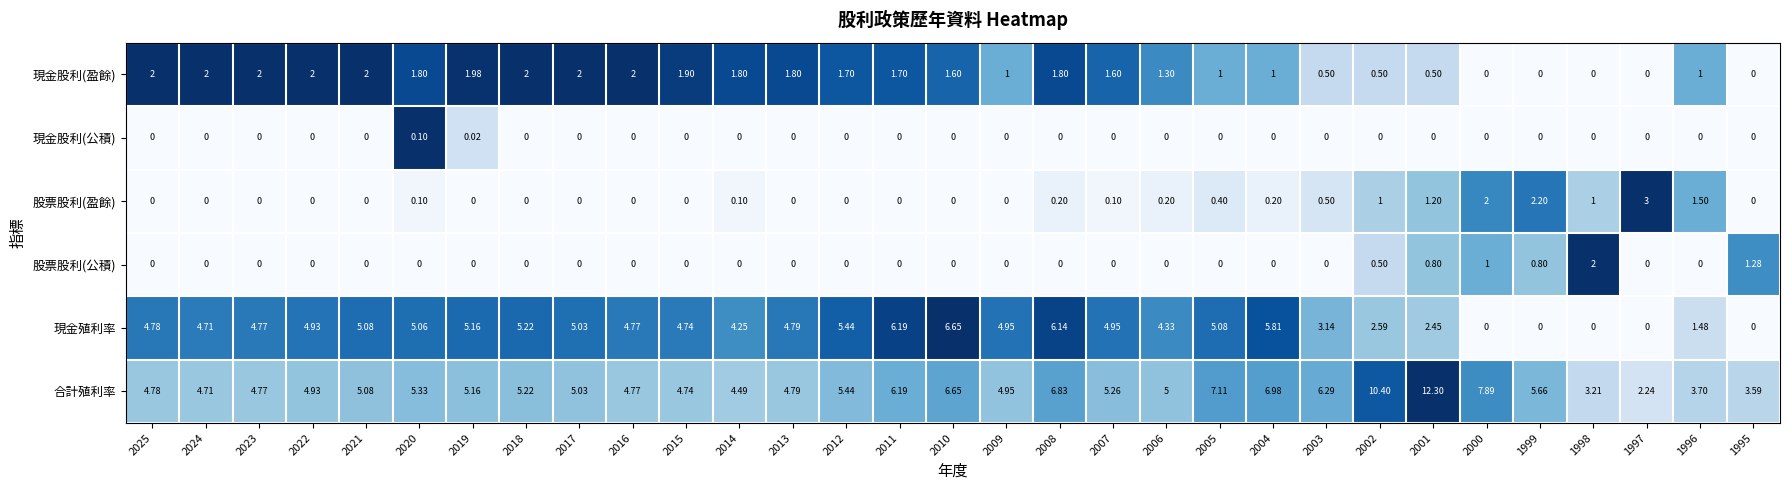

Is the value of 現金殖利率 at 2015 greater than the value of 現金股利(盈餘) at 2017?

Yes